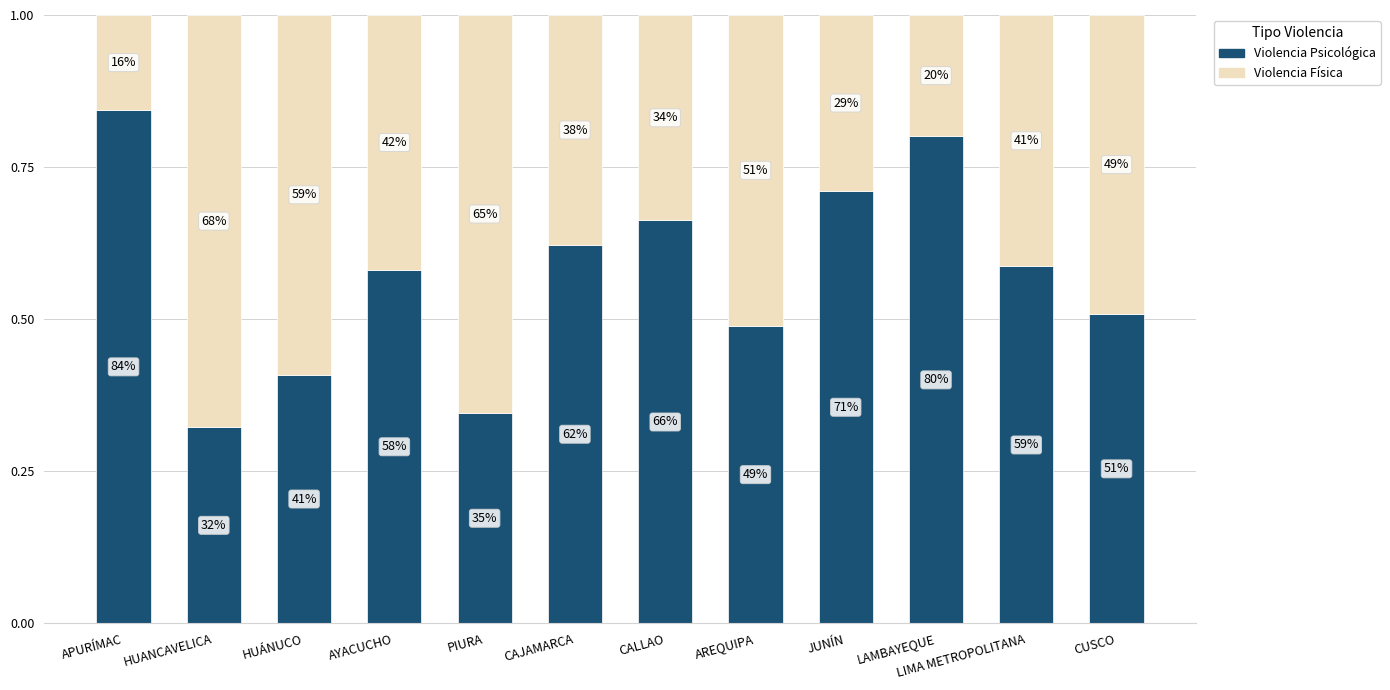

What position from the left is CAJAMARCA?

6